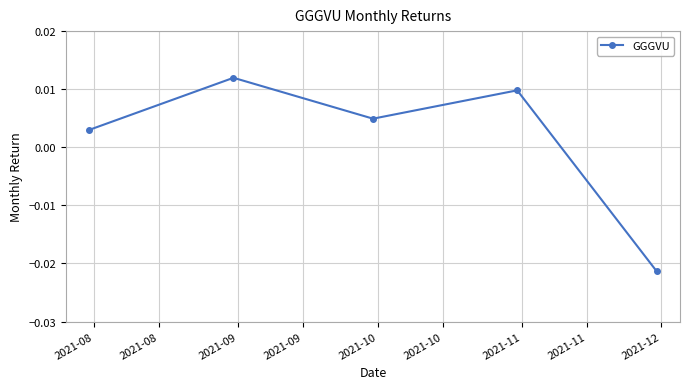

How many points are lower than both their immediate neighbors (excluding endpoints)?

1